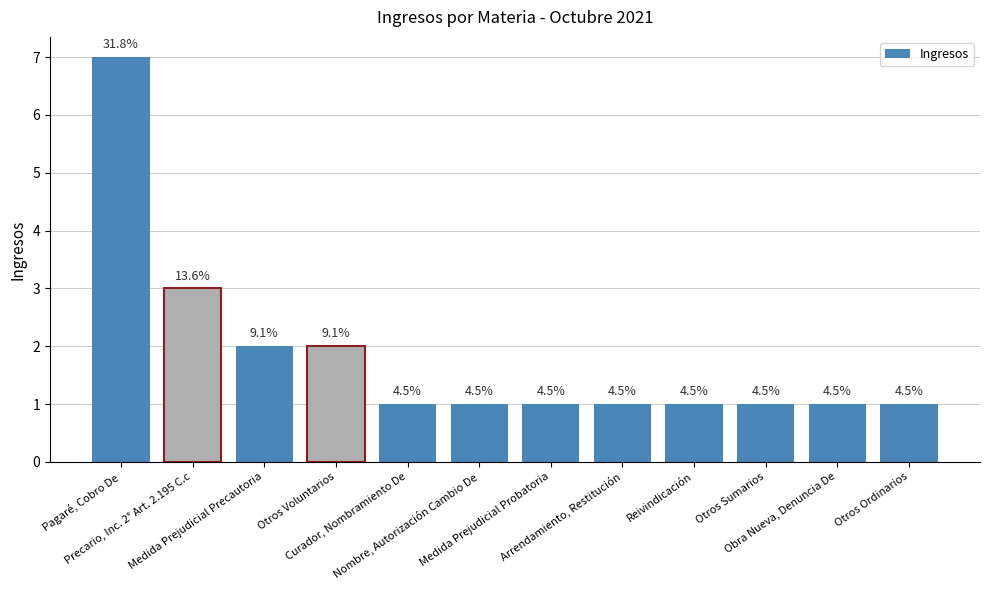

Are the bars horizontal?

No